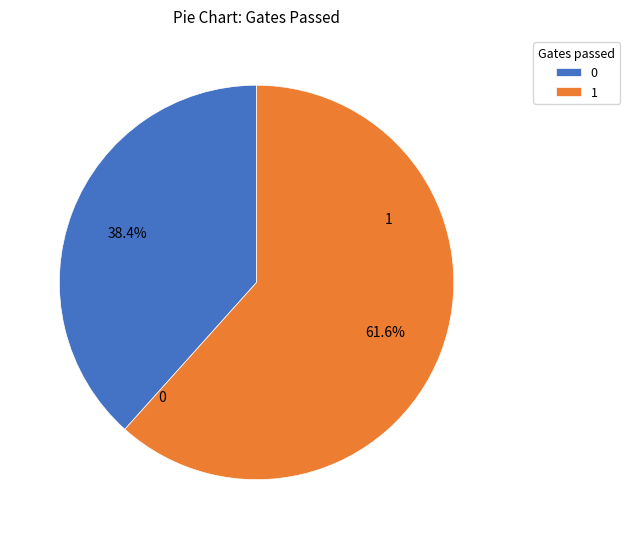

Approximately how many times larger is the value at 1 compared to 0?

1.6